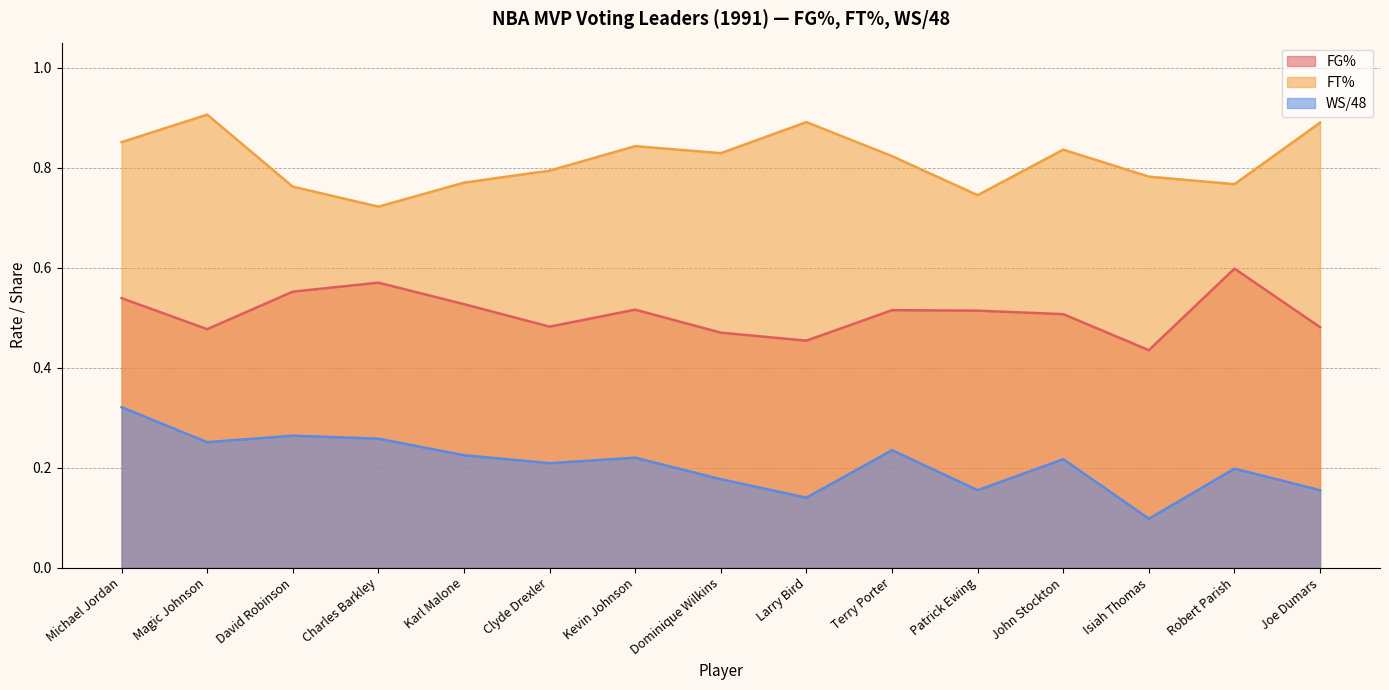

What is the average value of the WS/48 series?

0.2